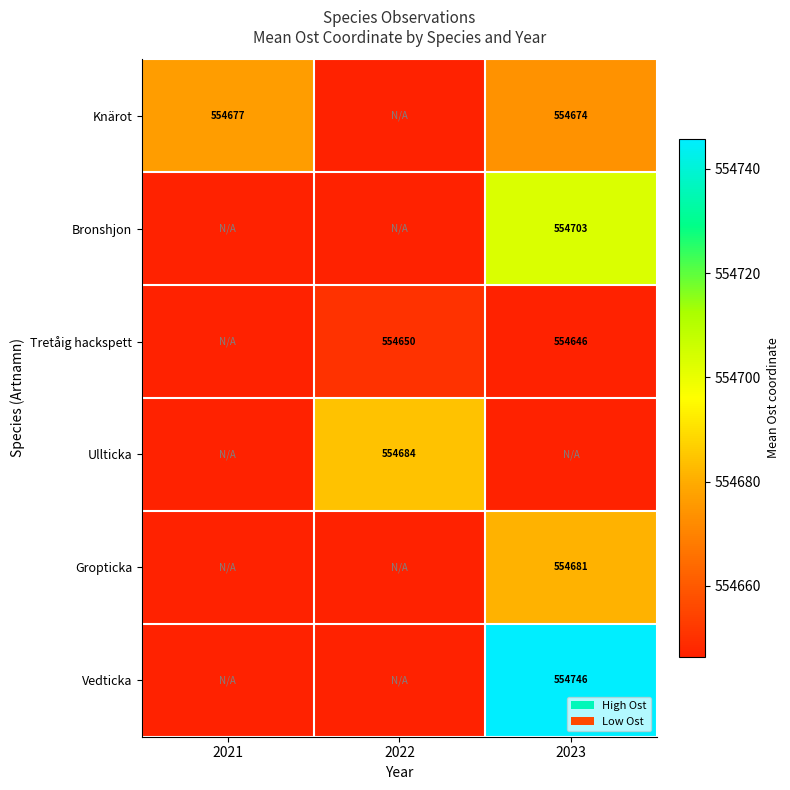

Is the value of Tretåig hackspett at 2022 greater than the value of Ullticka at 2022?

No